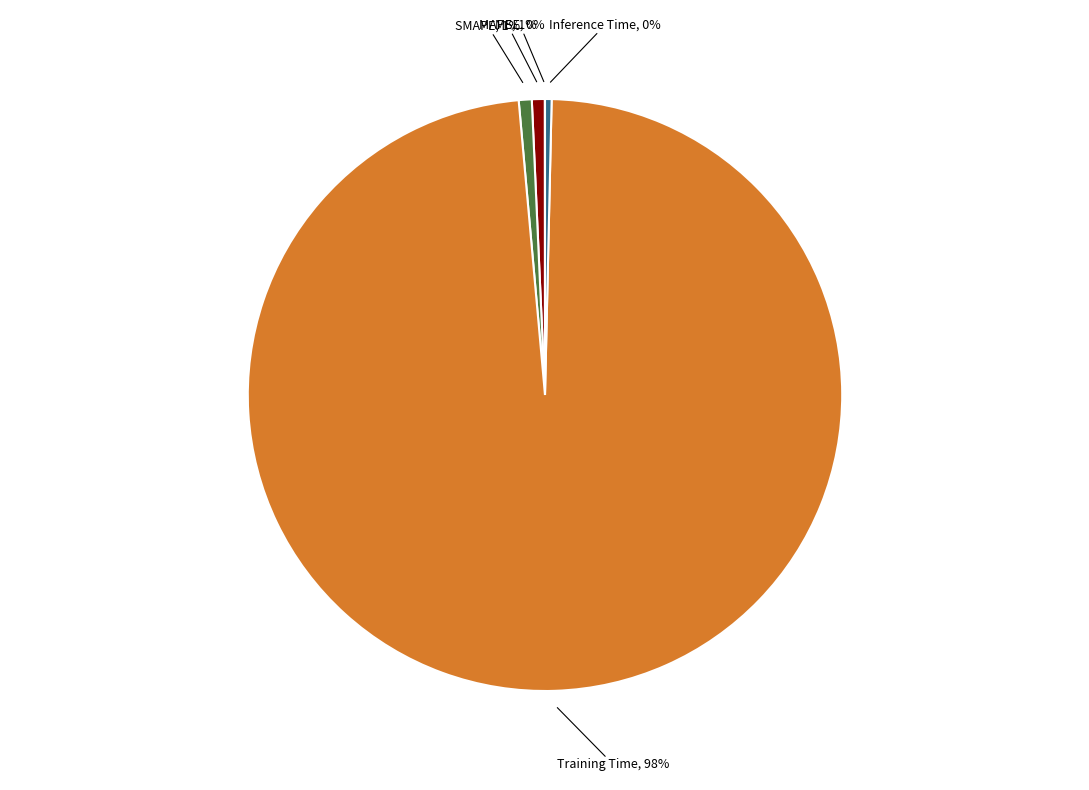

What percentage is the SMAPE slice, to the nearest percent?

1%